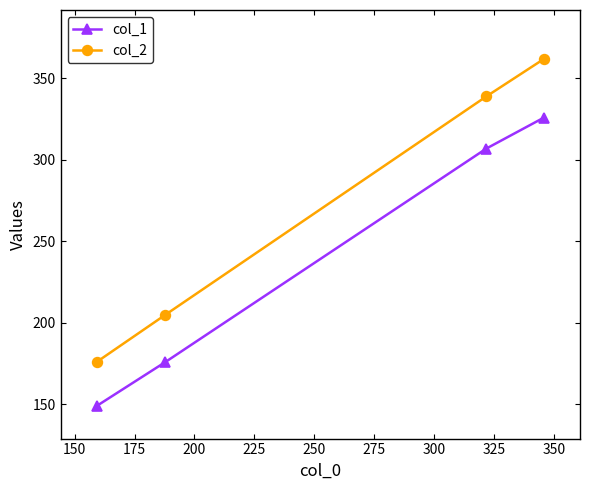

Which series has the widest spread of values?

col_2